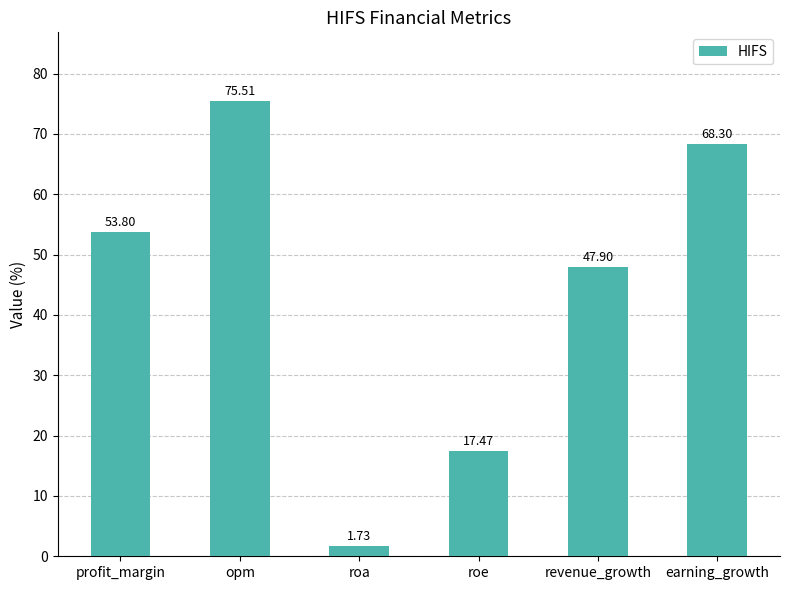

The chart shows a value of 32.8 at earning_growth. True or false?

False